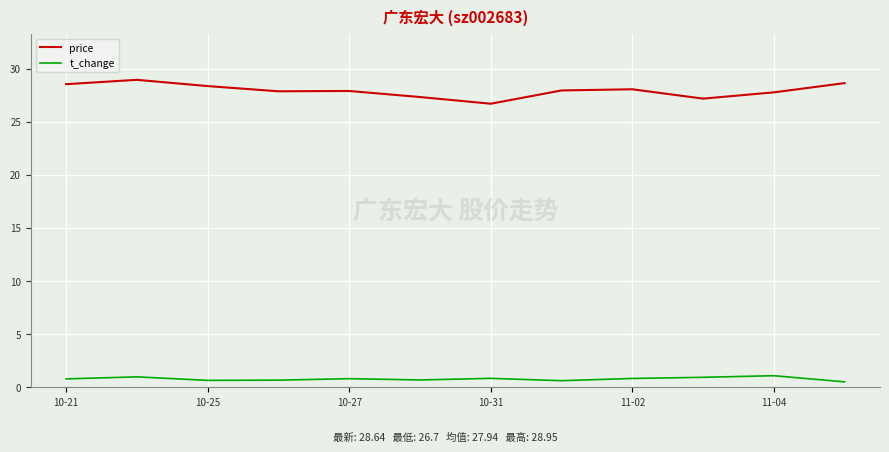

Which series has the largest total across all categories?

price